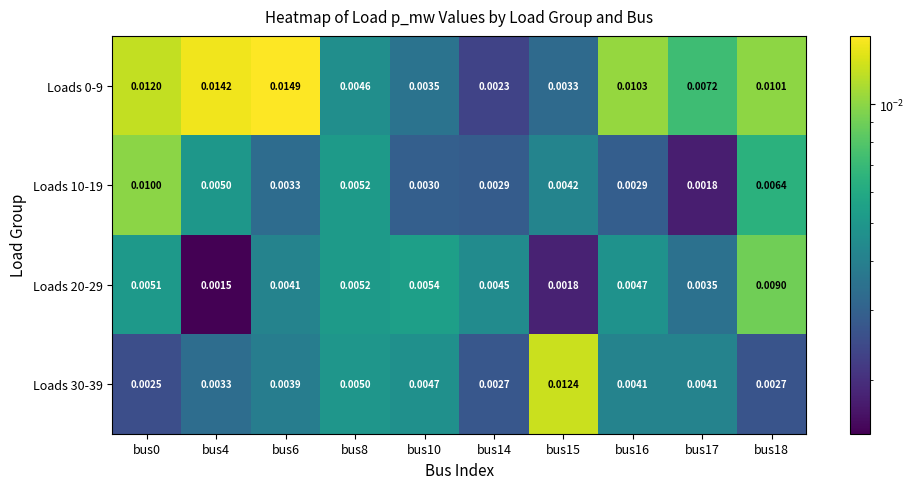

At which category is the sum across all series the highest?

bus0